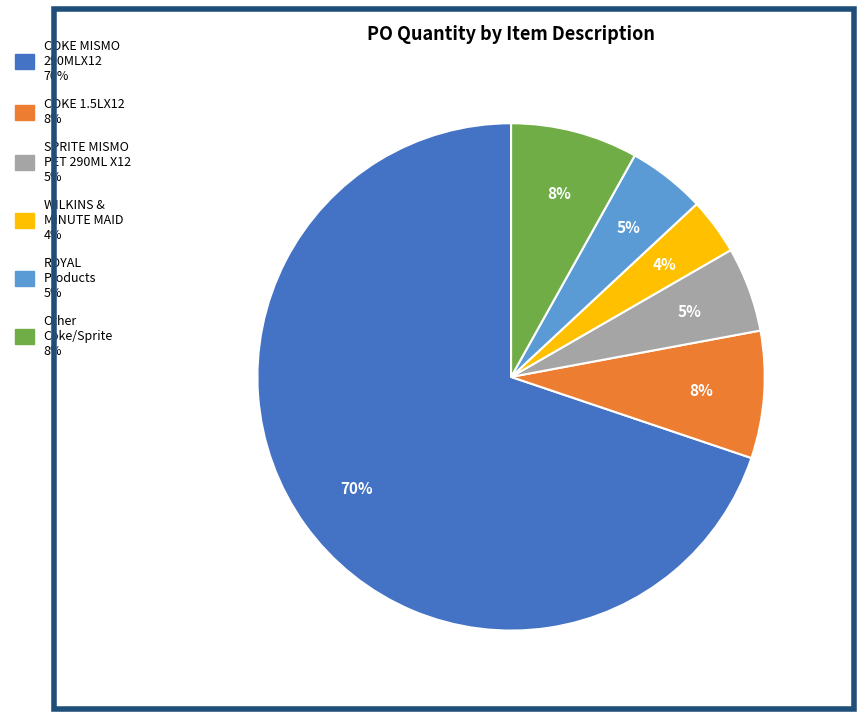

Is there a majority slice in this chart?

Yes